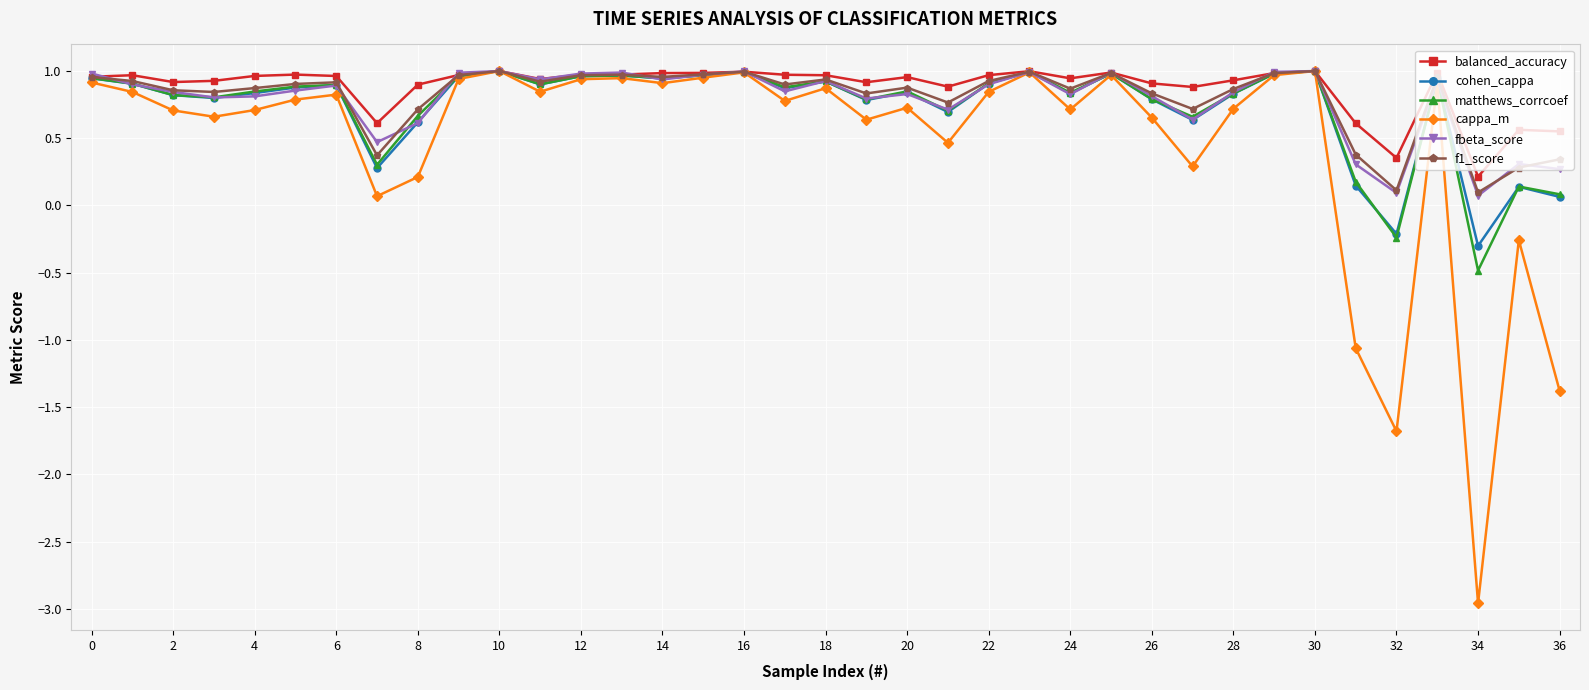

What is the minimum value shown in the chart?

-3.0